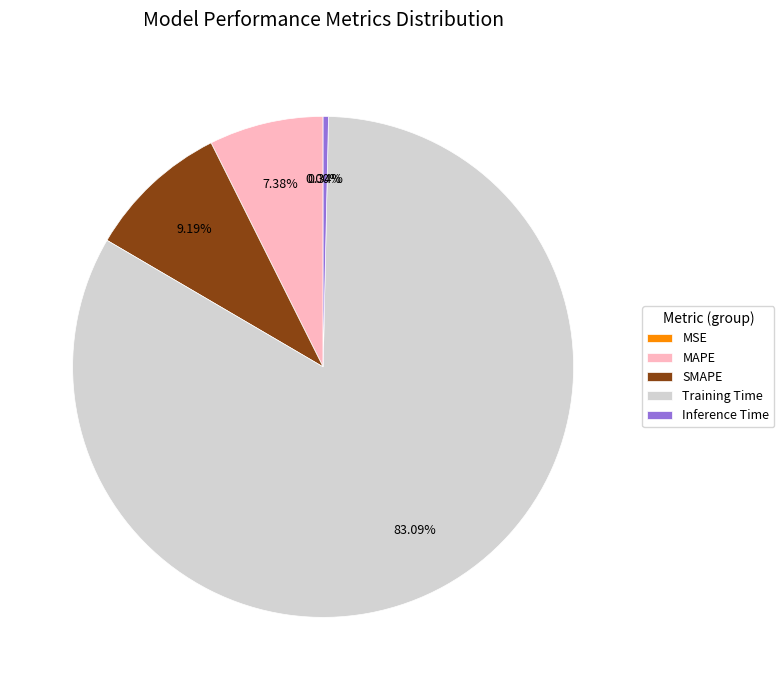

Which category has the smallest portion of the pie?

MSE